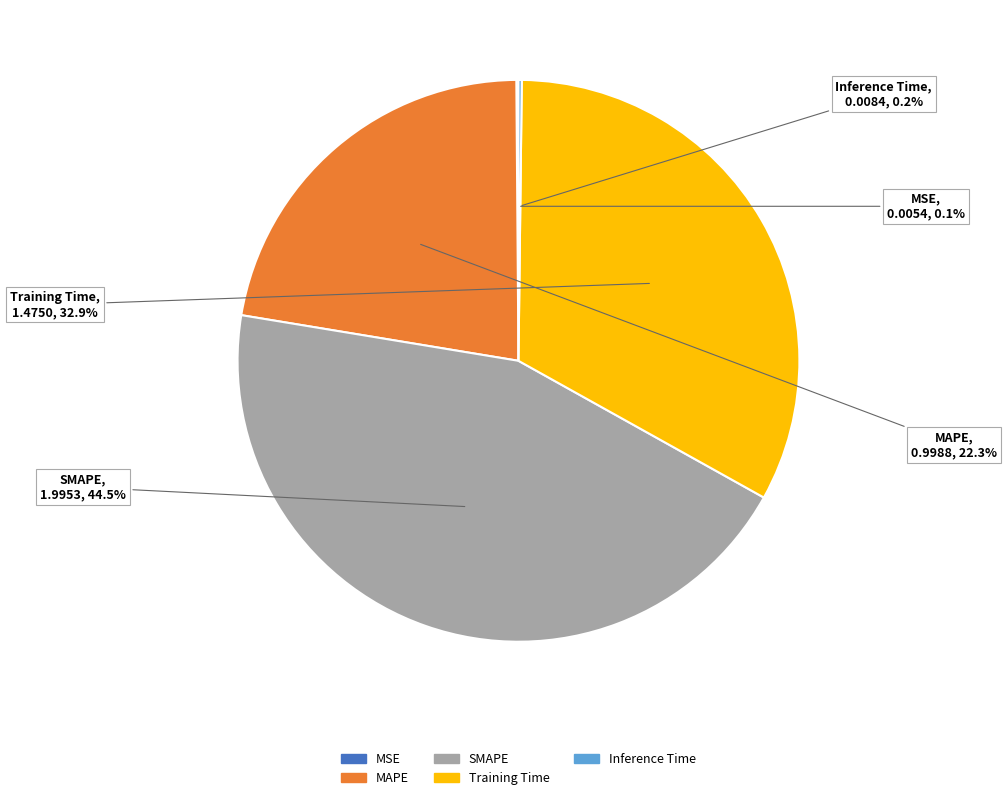

Is there any slice that represents more than half of the pie?

No